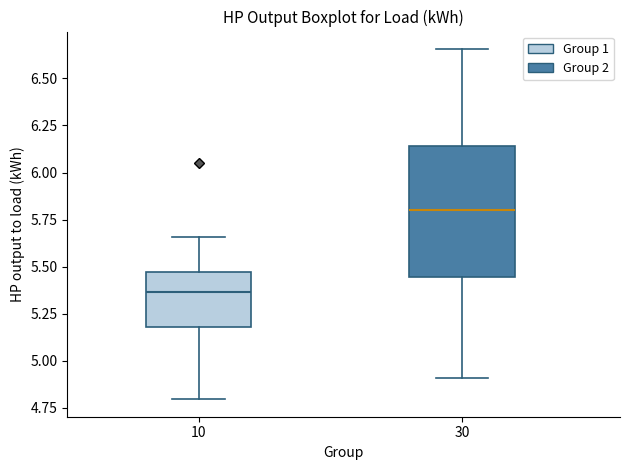

Comparing the boxes themselves (not the whiskers), which one is the tallest?

30